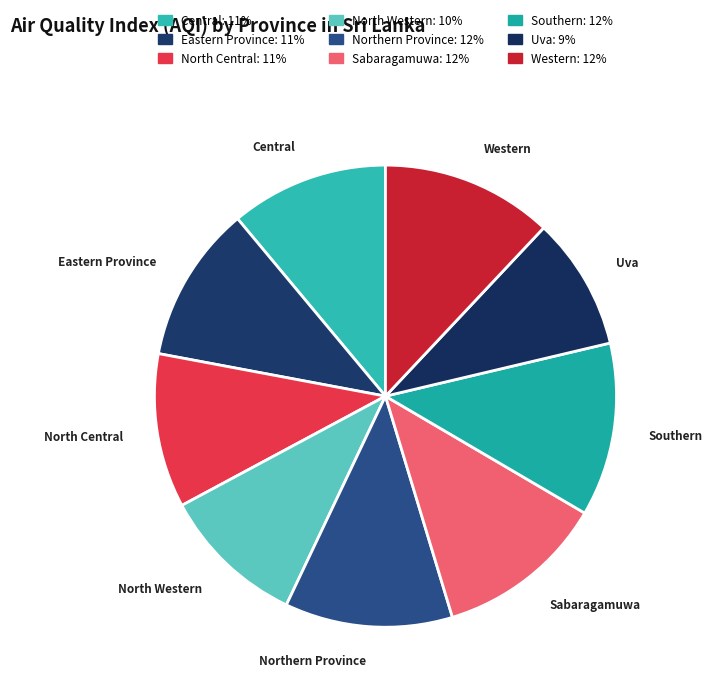

Combined, do Sabaragamuwa and Uva account for over 50%?

No